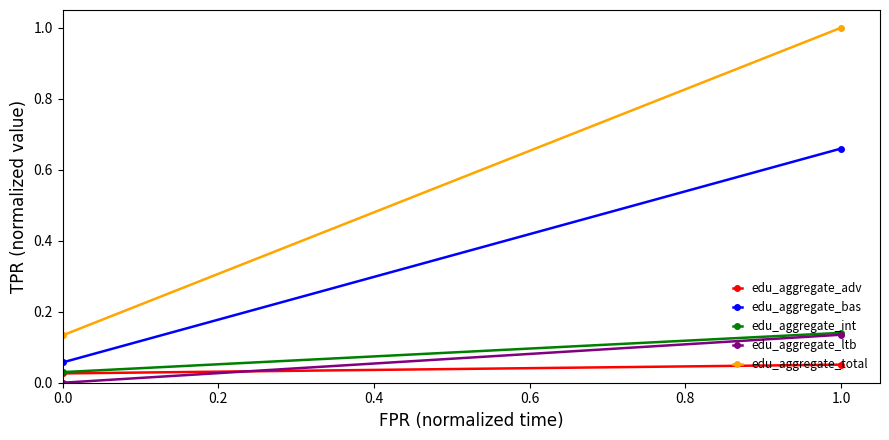

What is the difference between the maximum and minimum values in the edu_aggregate_ltb series?

0.1